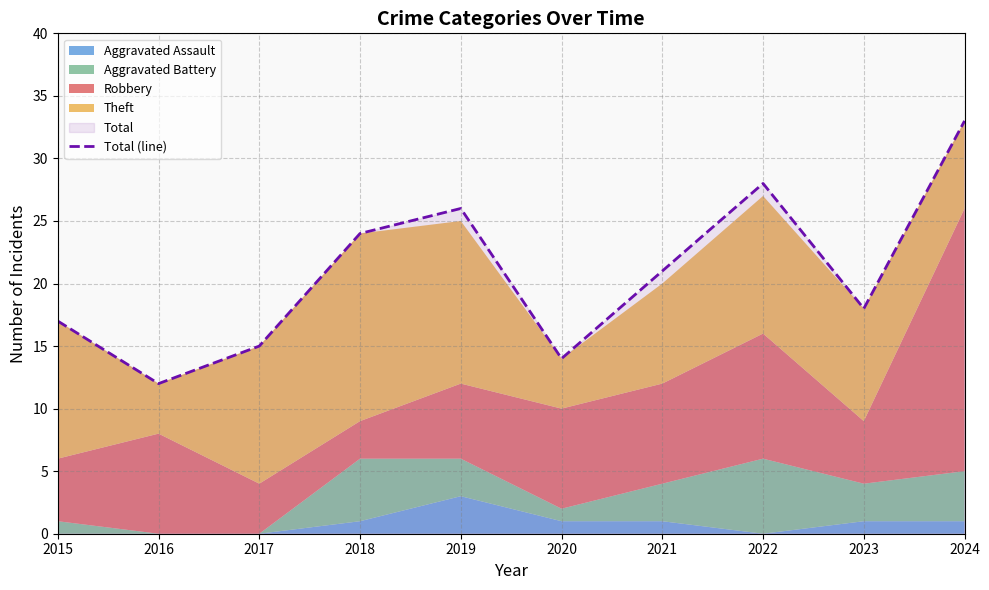

The chart shows a value of 24 at 2018. True or false?

True